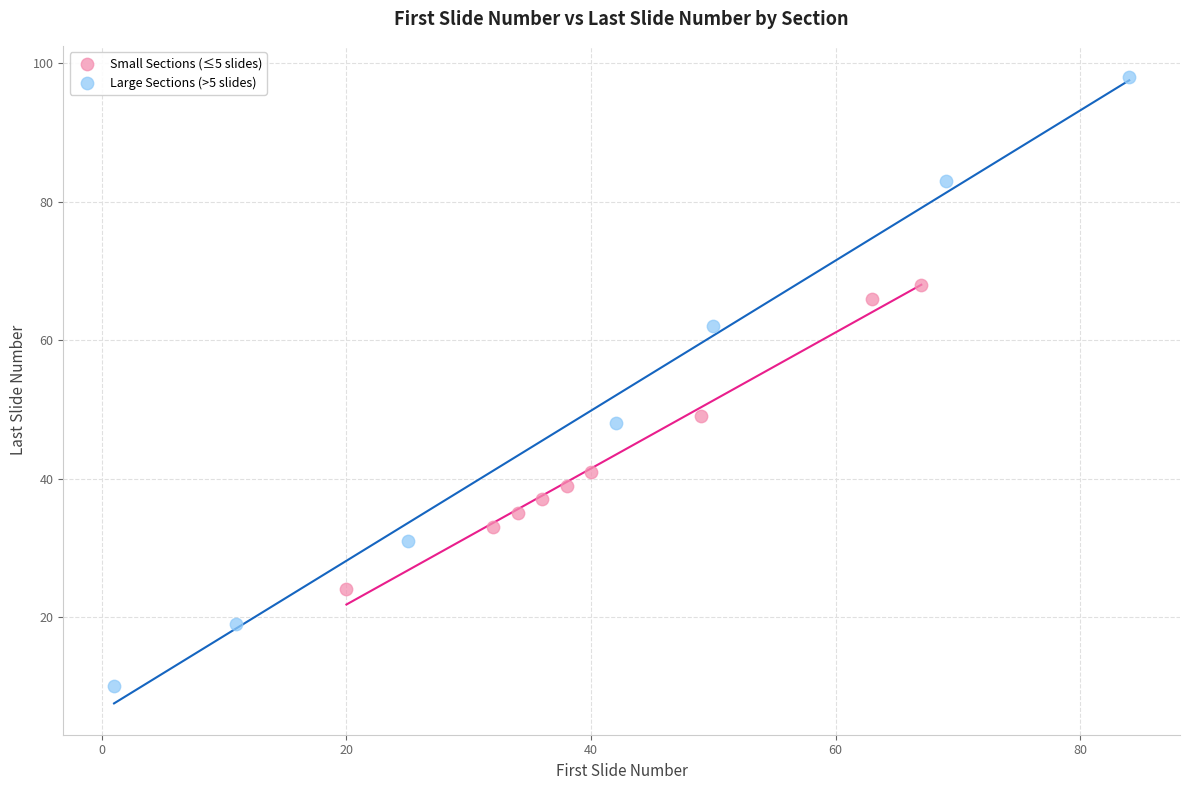

Which series contains the highest Y value?

Large Sections (>5 slides)